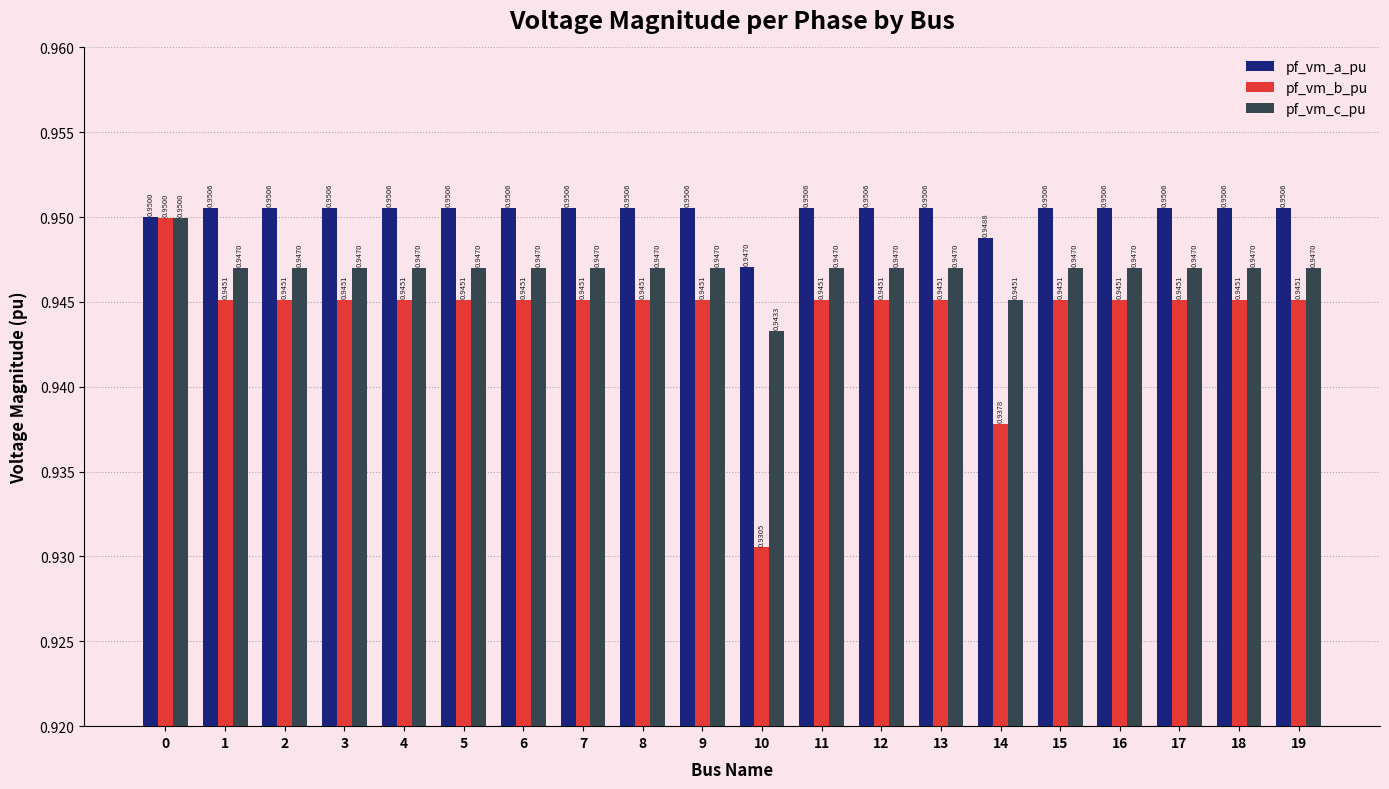

What is the total value across all series at 14?

2.8